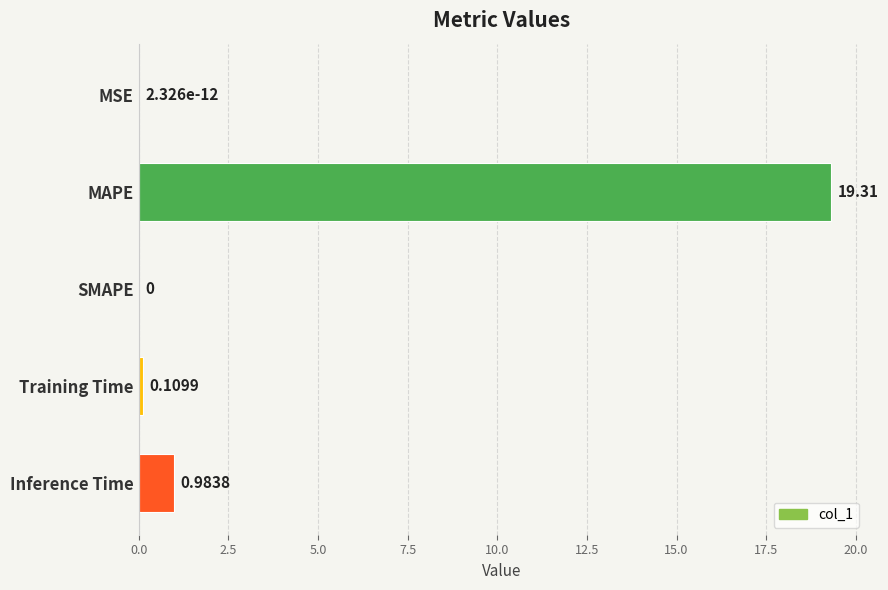

Which category has the highest value across all series?

MAPE